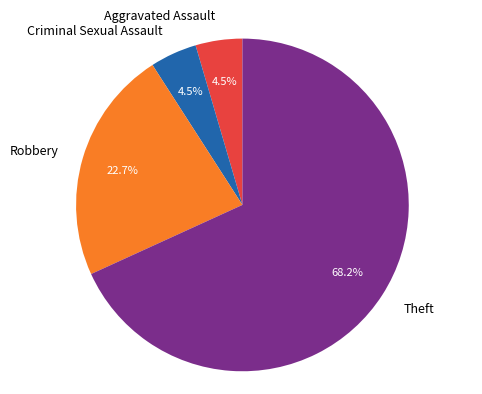

Is there any slice that represents more than half of the pie?

Yes